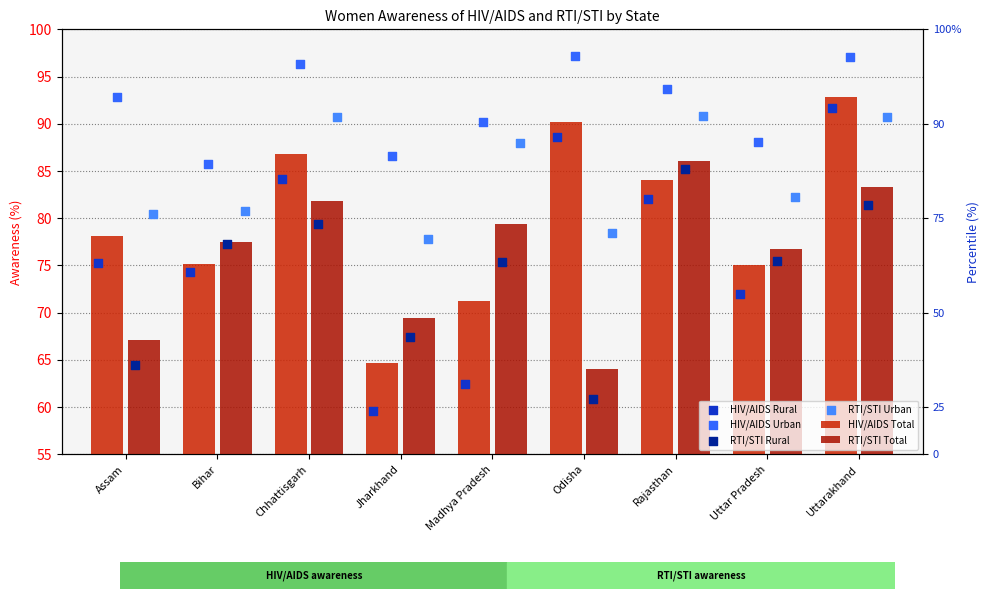

Which series reaches the maximum Y coordinate?

HIV/AIDS Urban